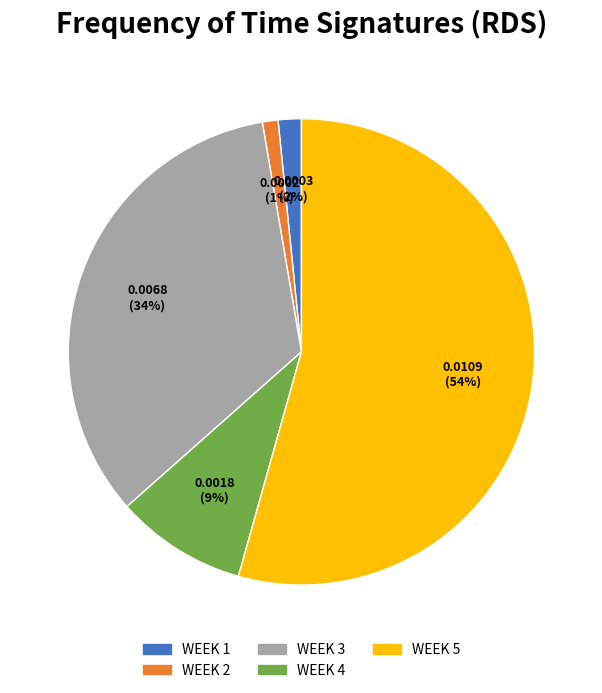

True or false: WEEK 5 accounts for 54% of the total.

True